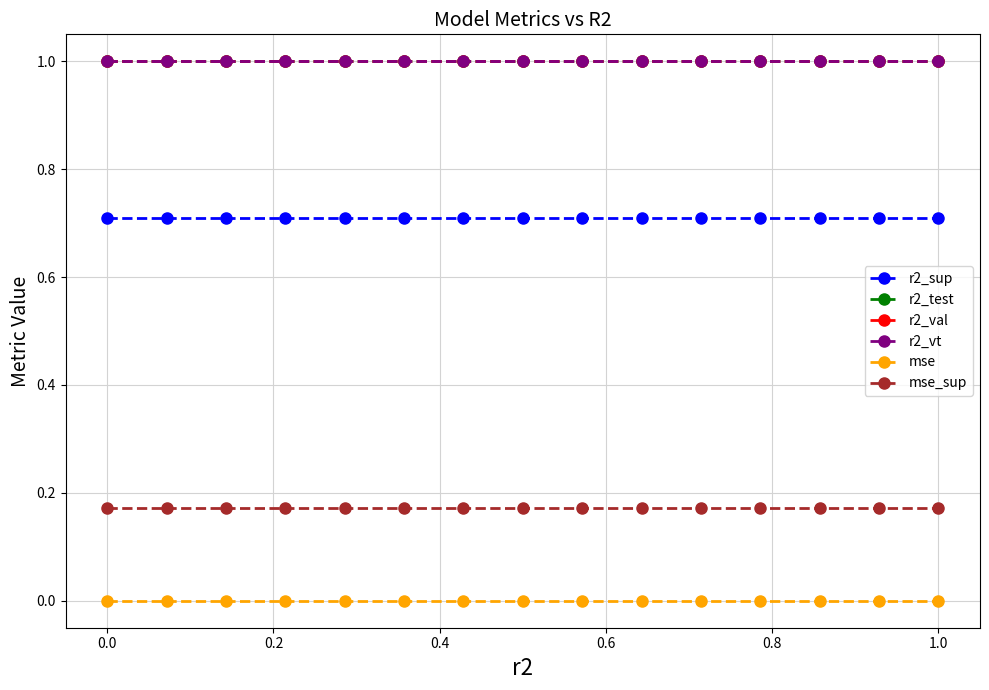

What is the maximum value for r2_vt?

1.0